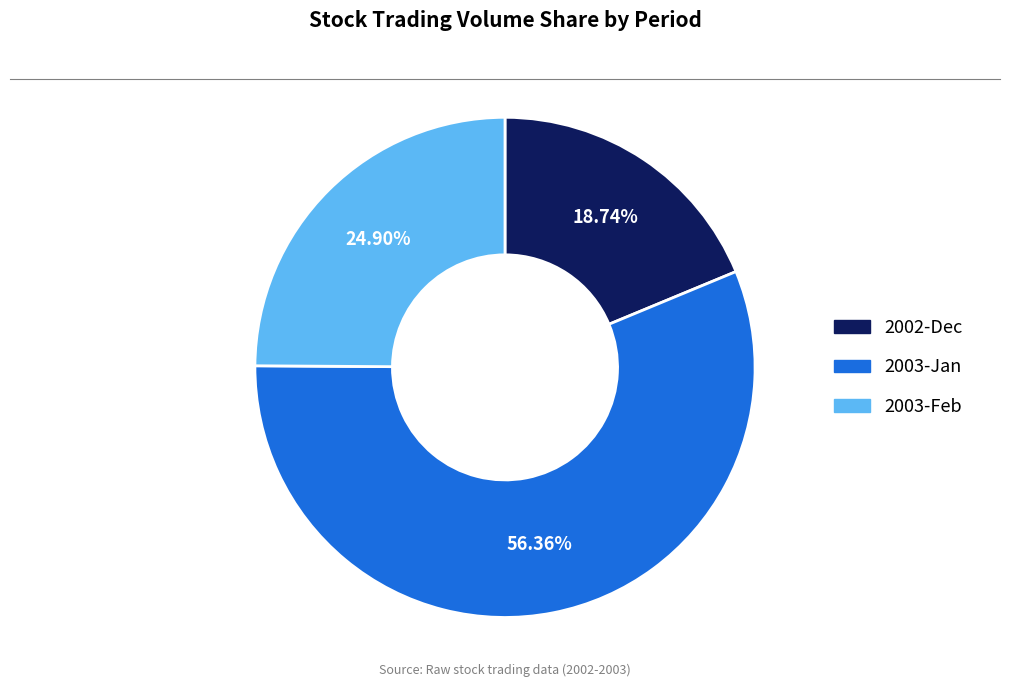

Does any single category account for the majority?

Yes